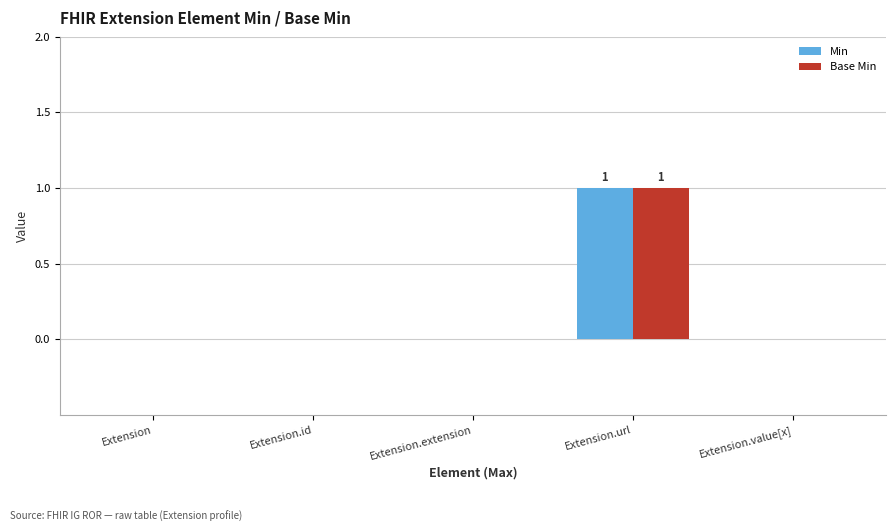

Reading right to left, what are all the values shown in this chart?

Min: 0	1	0	0	0
Base Min: 0	1	0	0	0